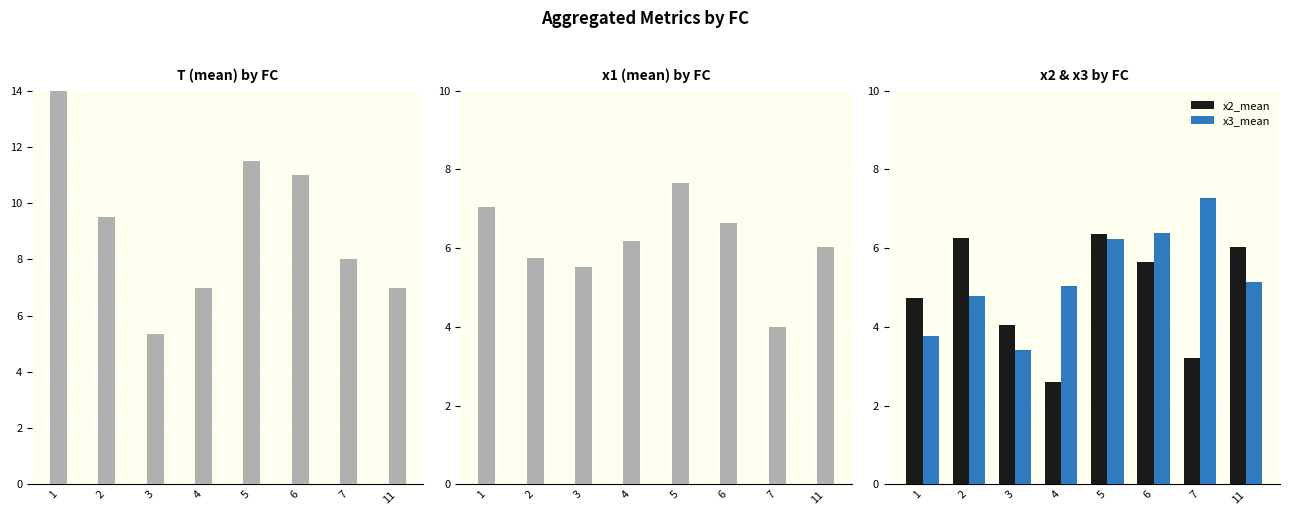

What is the difference between the x2_mean values at 3 and 2?

2.2